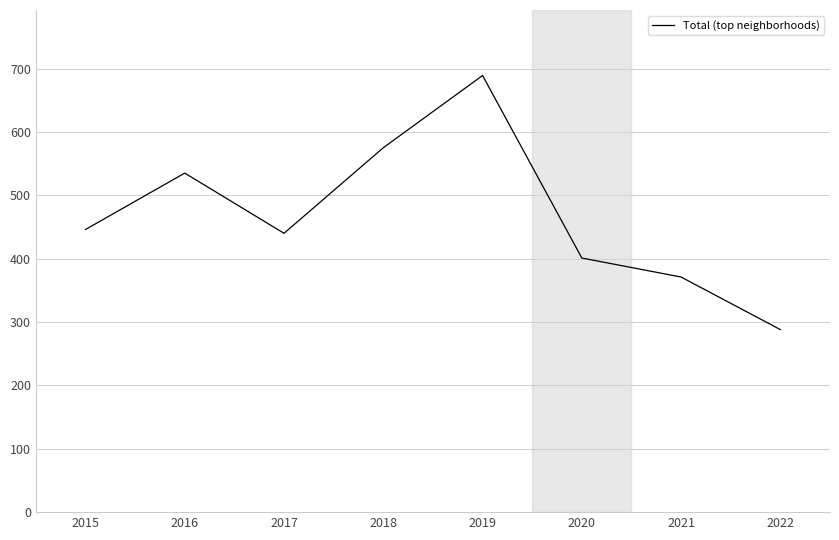

What is the sum of all values?

3745